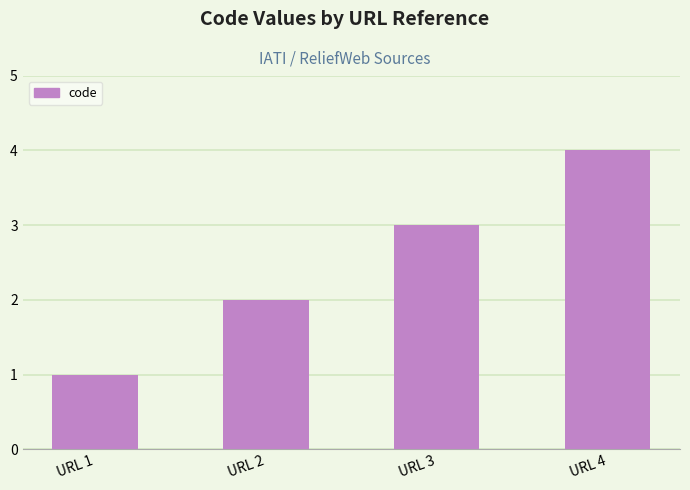

How many bars are there in total?

4